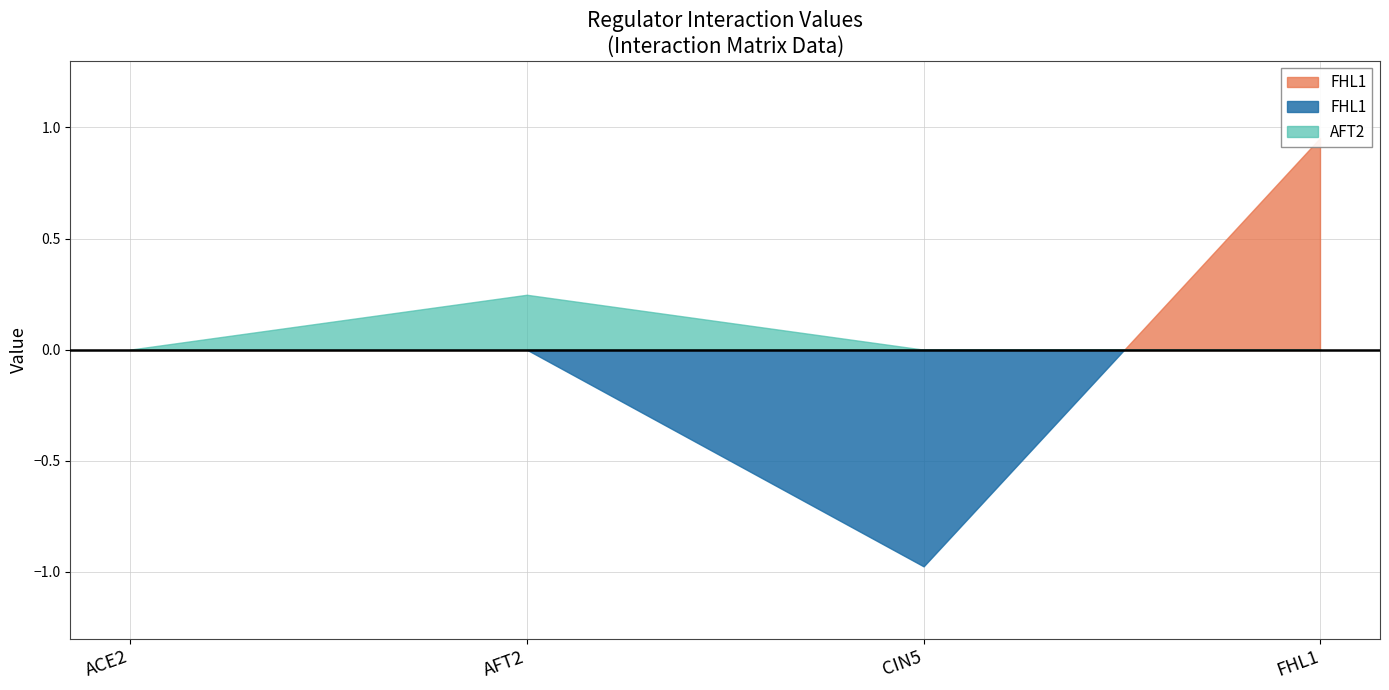

How many negative values does the FHL1 series have?

1